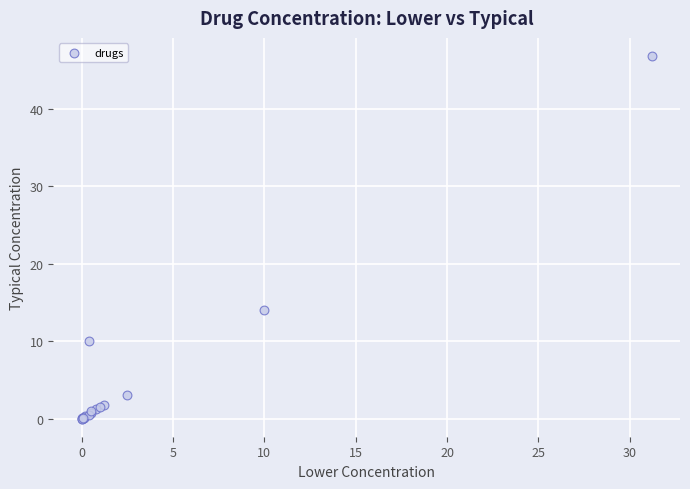

What Y value in the scatter plot is closest to 23?

14.0